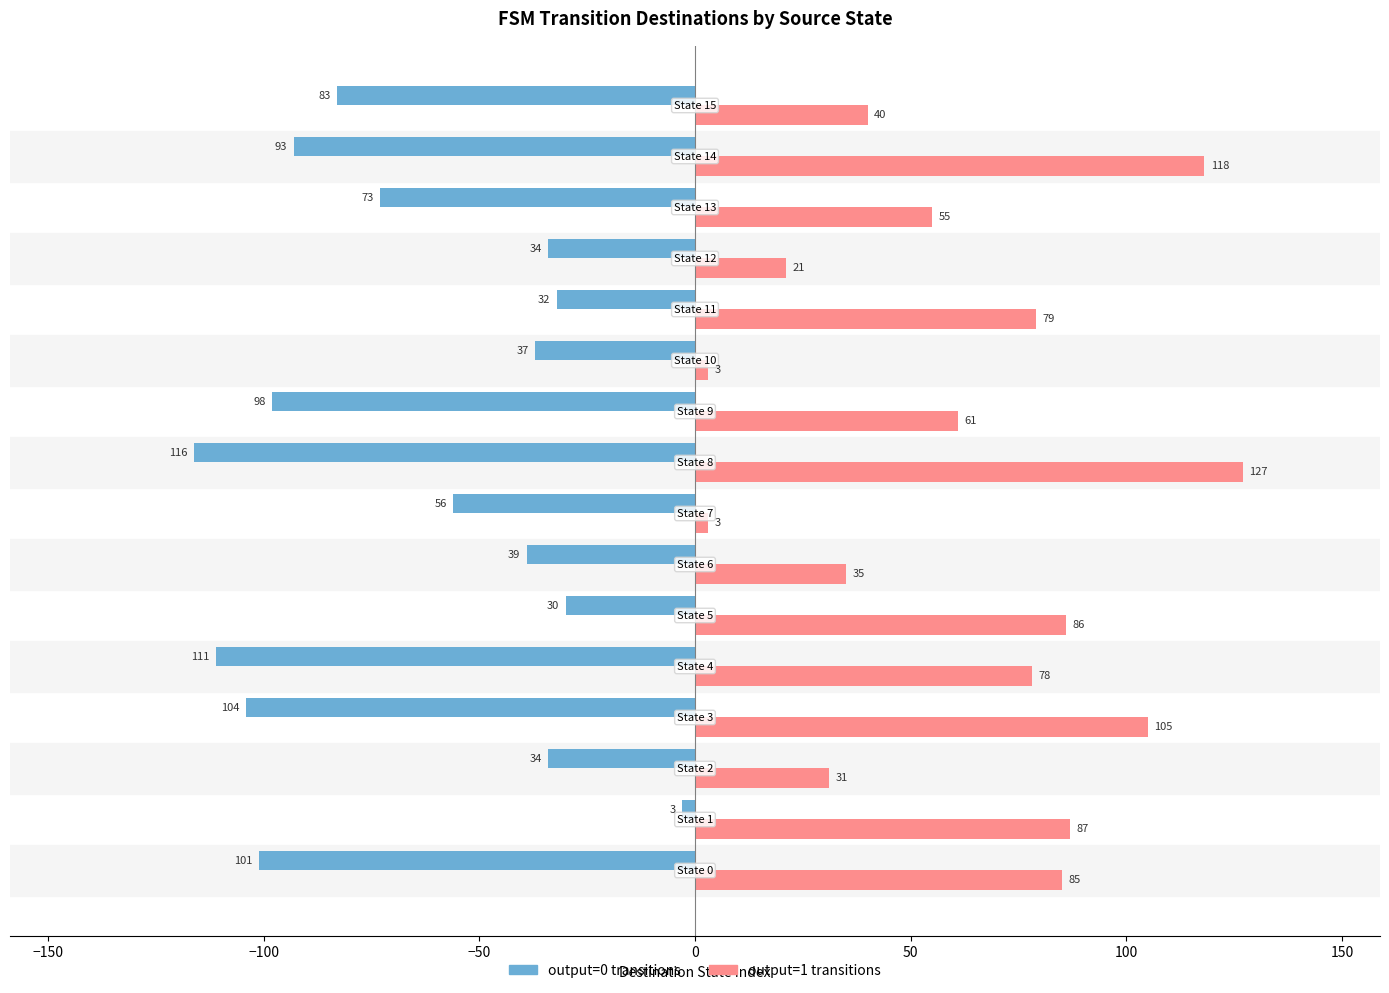

What is the maximum value shown in the chart?

127